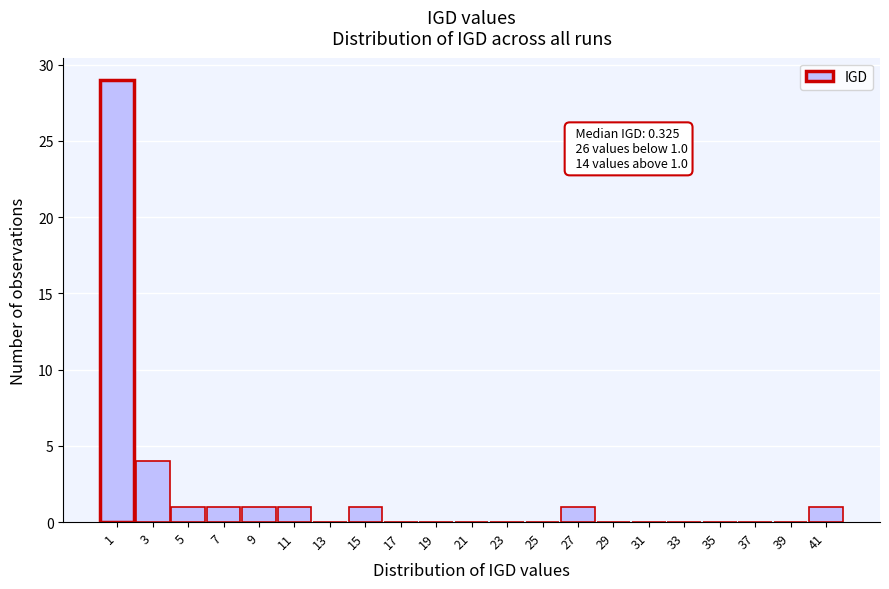

Reading left to right, list all the values displayed in this chart.

1=29	3=4	5=1	7=1	9=1	11=1	13=0	15=1	17=0	19=0	21=0	23=0	25=0	27=1	29=0	31=0	33=0	35=0	37=0	39=0	41=1